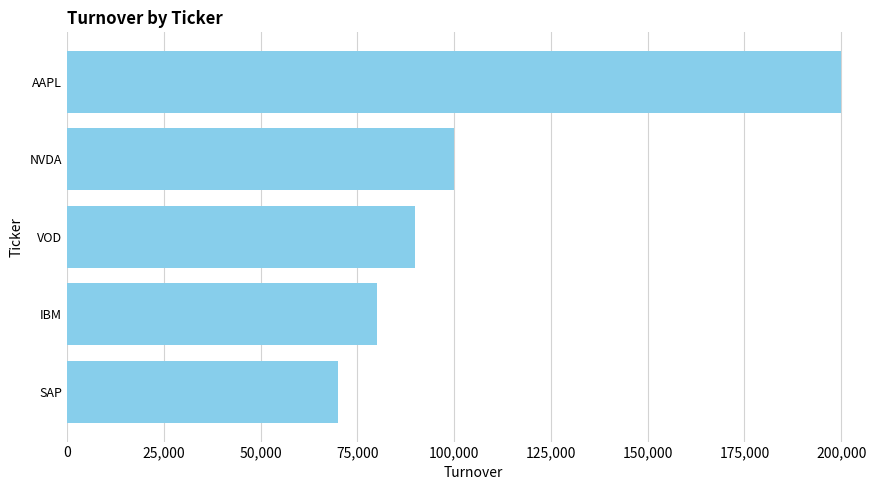

Reading top to bottom, extract all data points from this chart.

200000	100000	90000	80000	70000